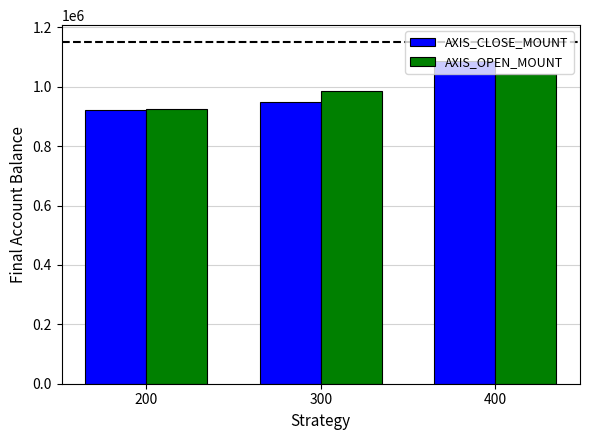

Rank the series by their maximum value, from lowest to highest.

AXIS_OPEN_MOUNT, AXIS_CLOSE_MOUNT